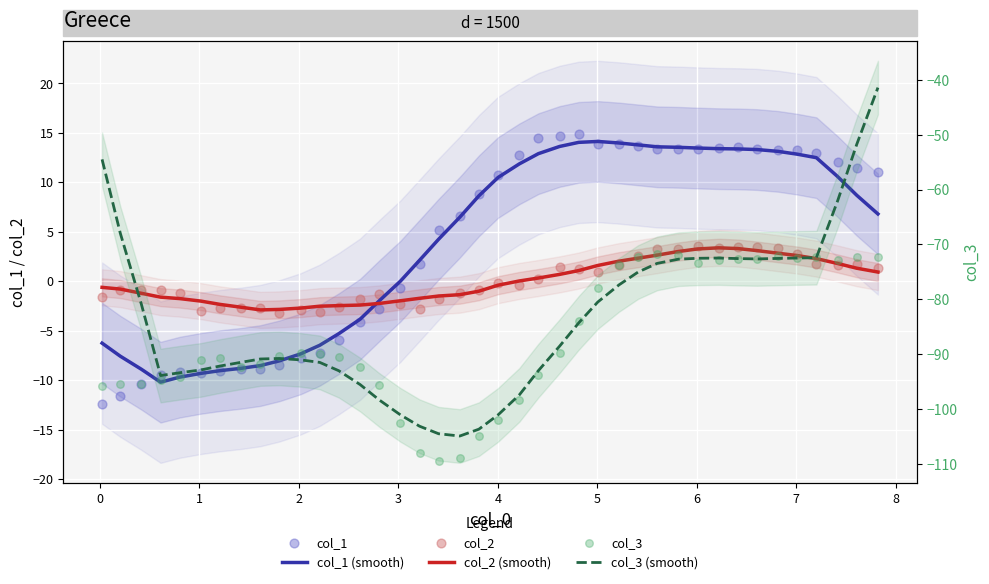

At how many categories does at least one series exceed 2?

24